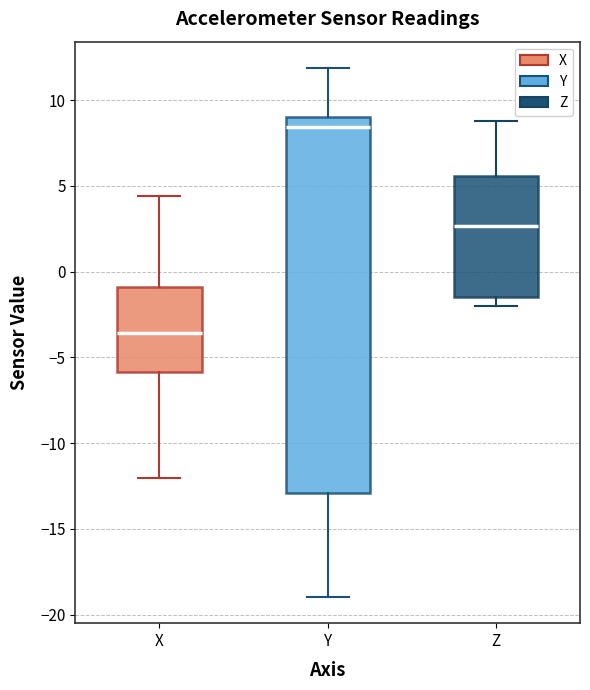

Where does the lower whisker of the box for Y end on the y-axis? The values are not printed on the chart, so give them approximately, as read against the axis.

-19.0